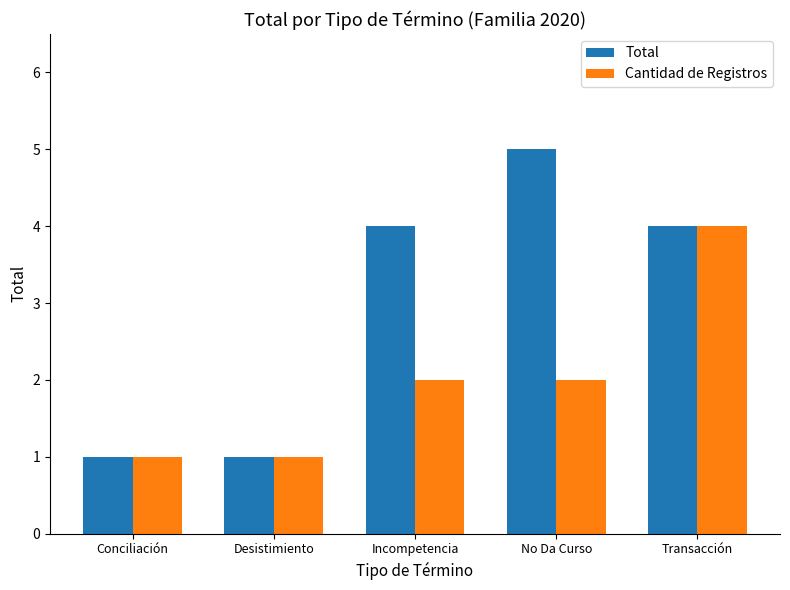

The Total series shows 4 at Transacción. True or false?

True